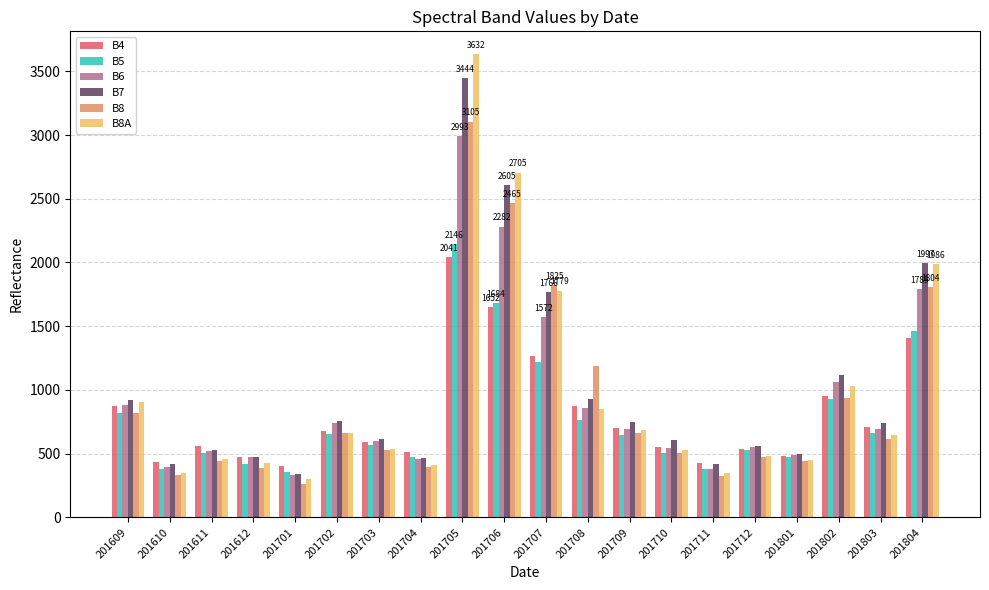

Between 201701 and 201709, which series saw the biggest shift?

B7